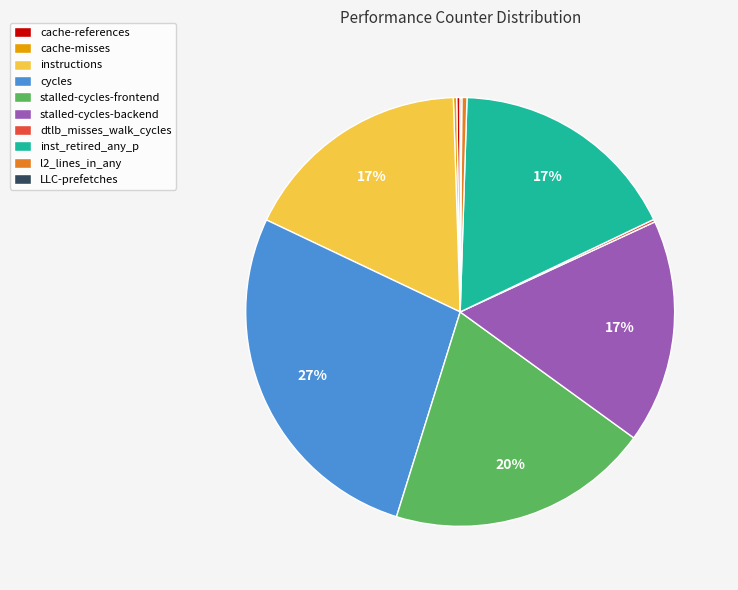

What is the ratio of the value at stalled-cycles-backend to the value at cycles?

0.6